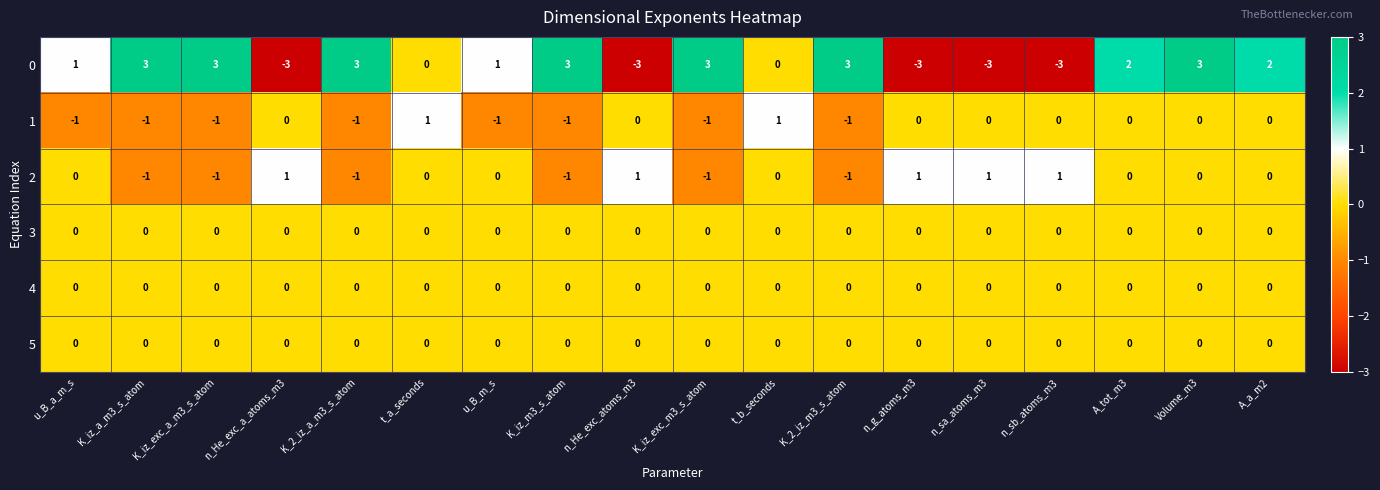

What is the maximum value shown in the chart?

3